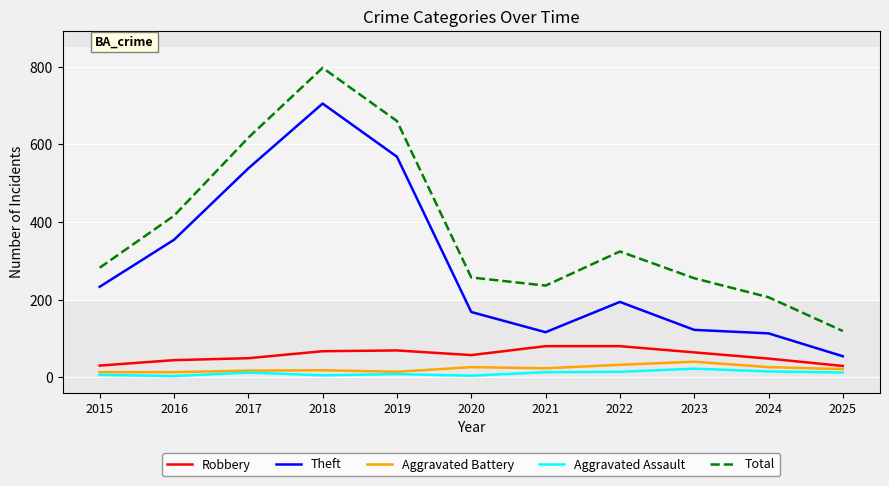

At which category is the sum across all series the highest?

2018